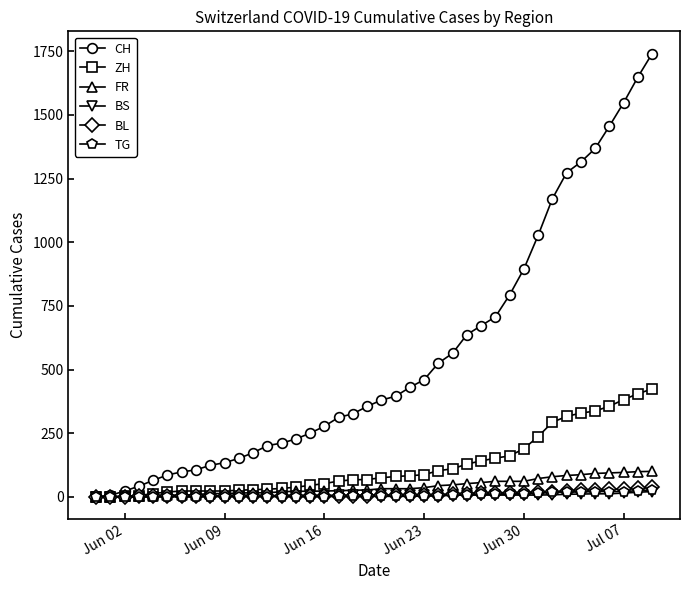

Which series has the widest spread of values?

CH